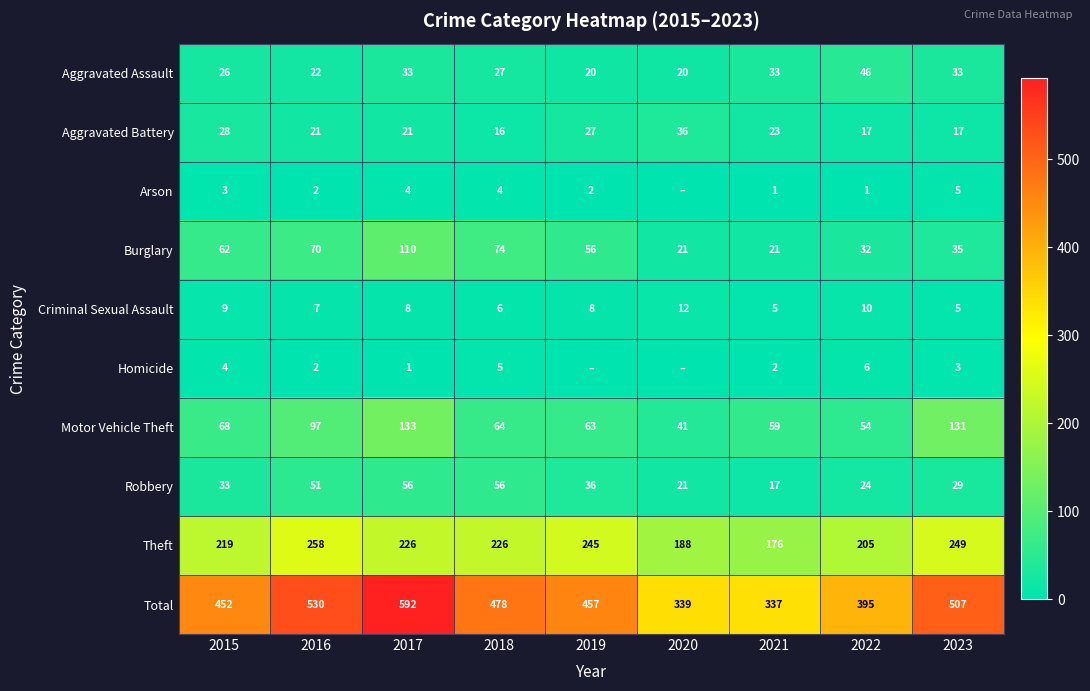

What is the sum of the Arson values at 2023 and 2017?

9